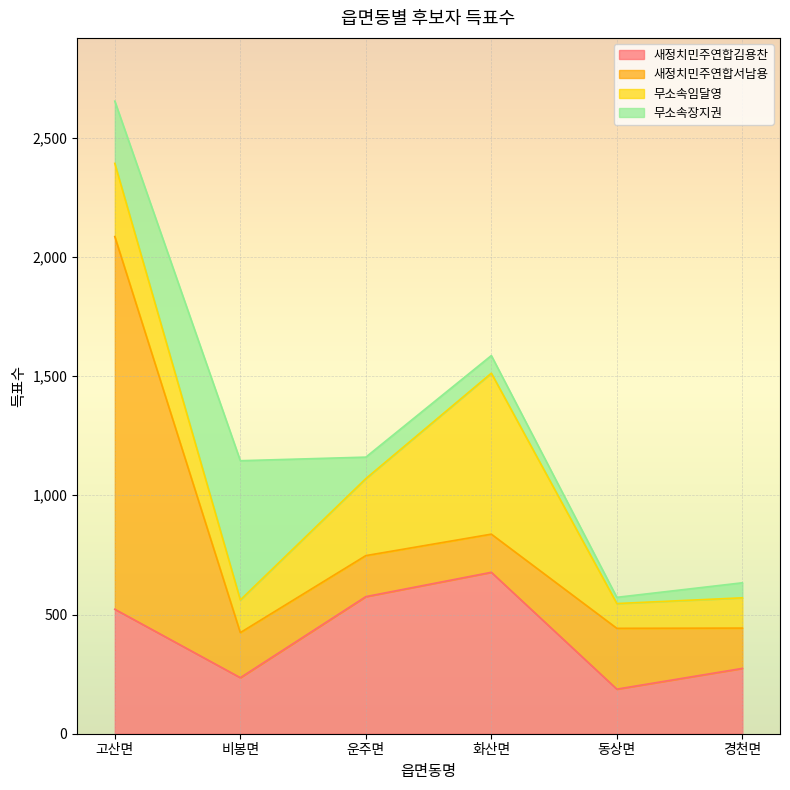

At which category is the sum across all series the highest?

고산면